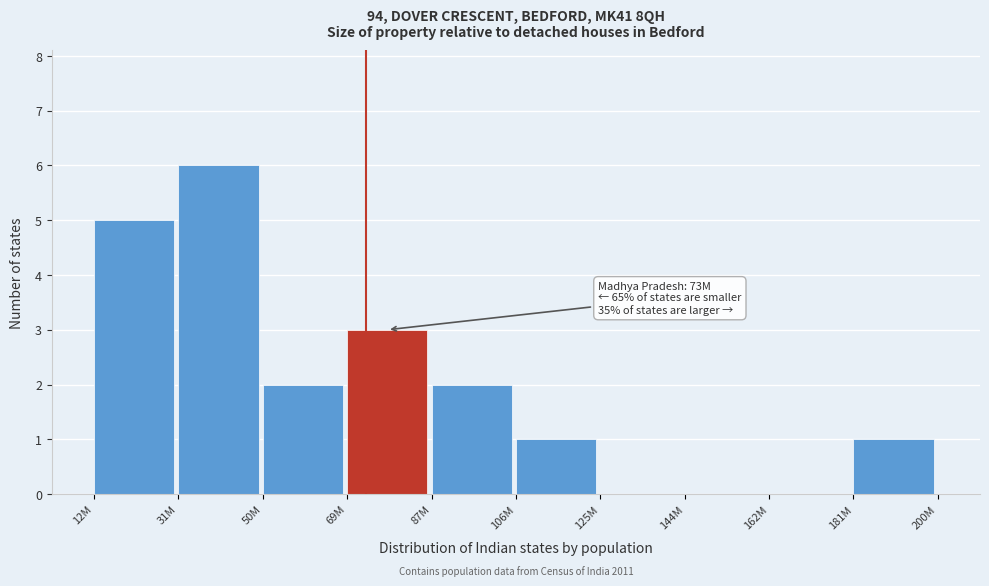

Reading left to right, extract all data points from this chart.

12M=5	31M=6	50M=2	69M=3	87M=2	106M=1	125M=0	144M=0	162M=0	181M=1